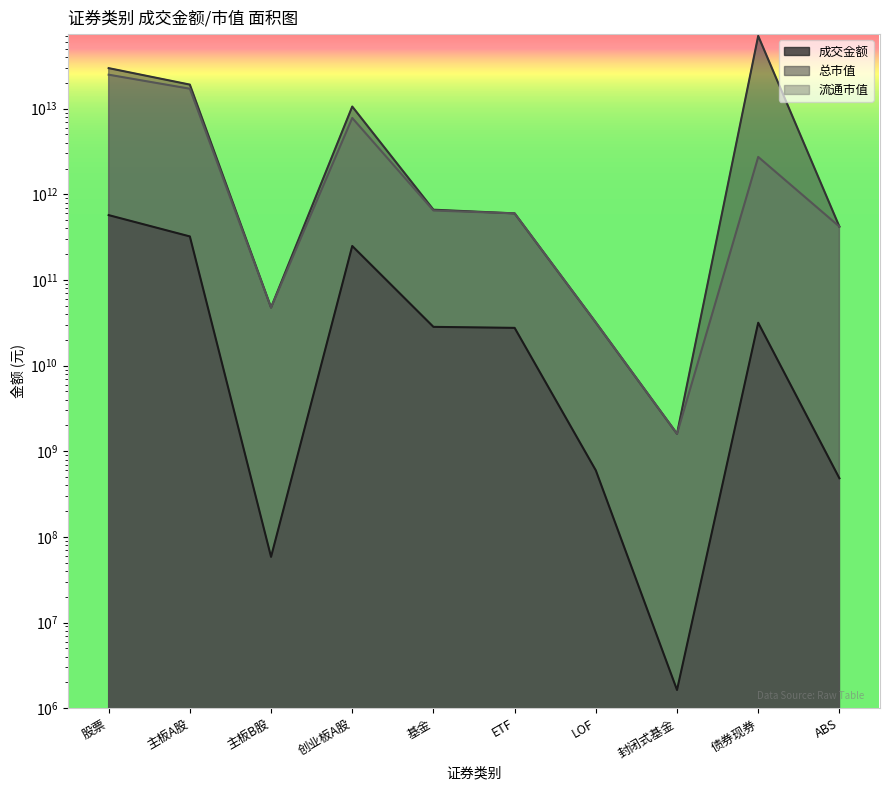

At how many categories does at least one series exceed 26462238070844?

2